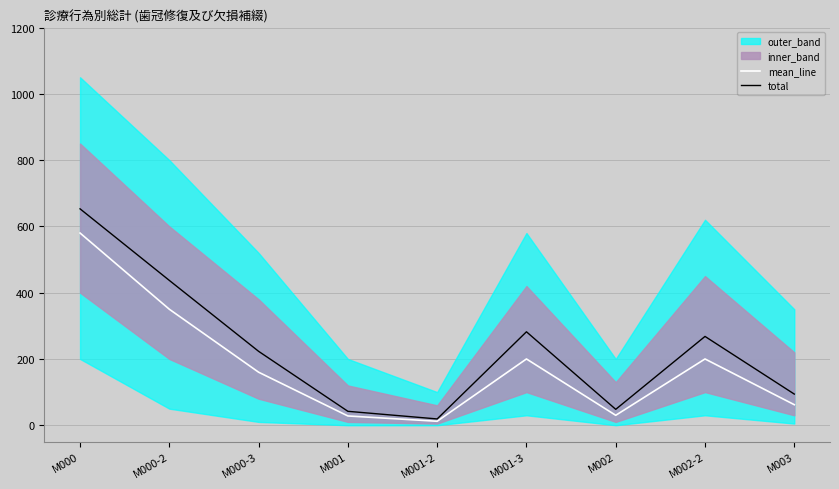

What is the sum of all mean_line values?

1622